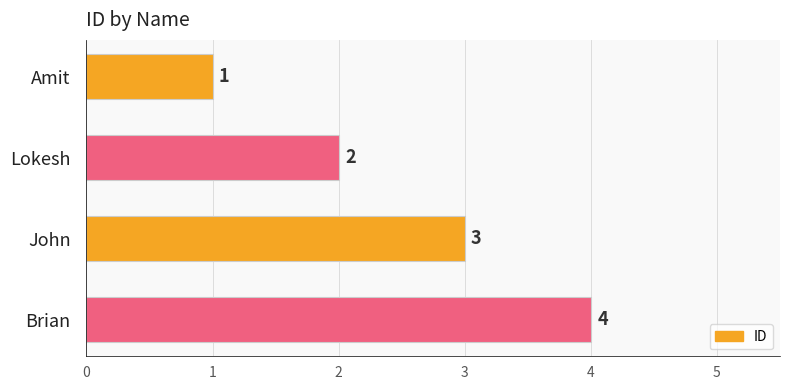

What is the difference between the maximum and minimum values?

3